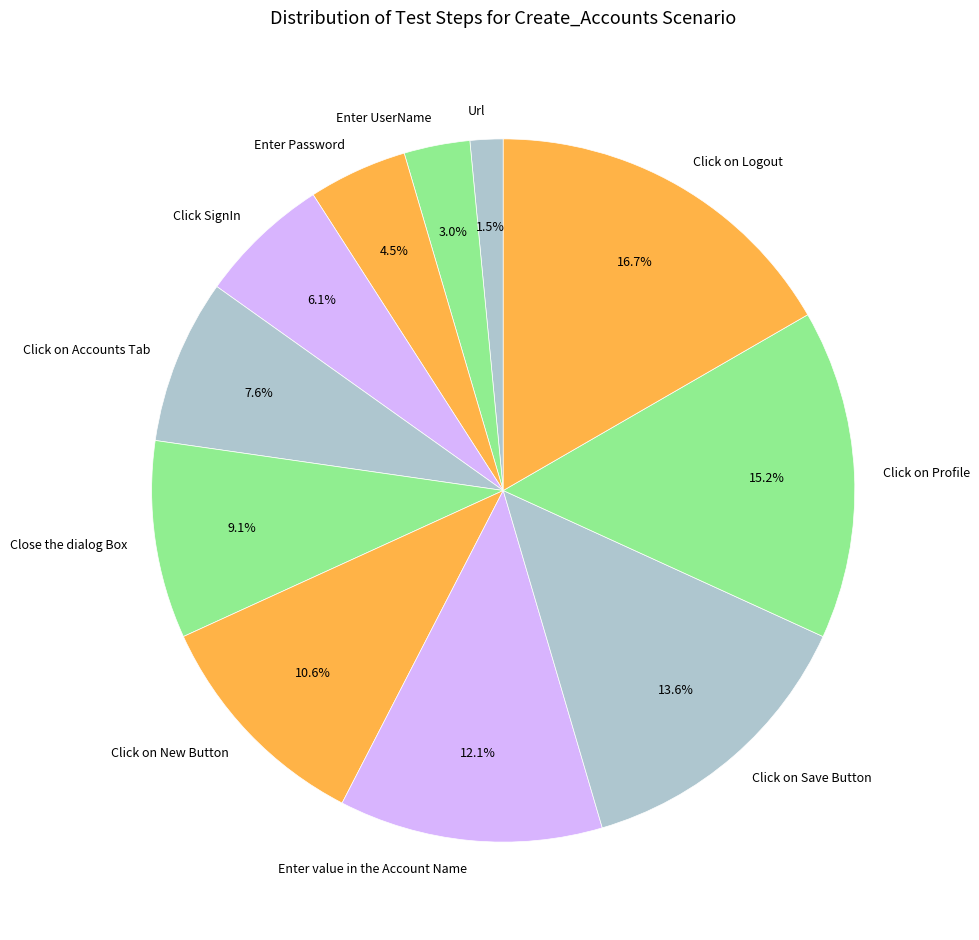

To the nearest percent, what portion does Click SignIn represent?

6%